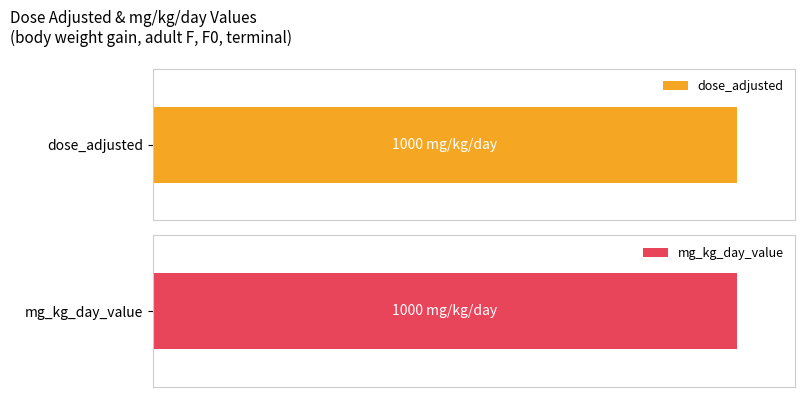

What is the value of the dose_adjusted bar at the 5th from the left?

1000